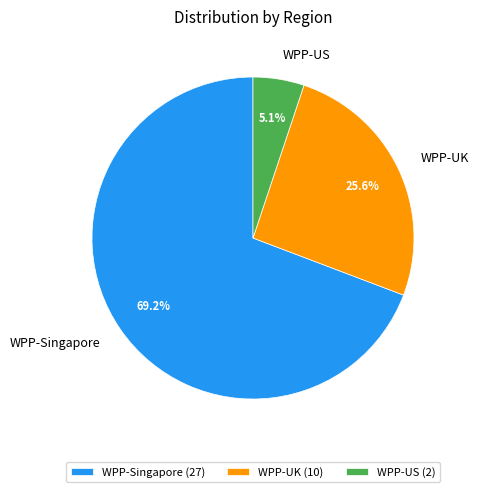

Do WPP-Singapore and WPP-US together represent more than half of the pie?

Yes